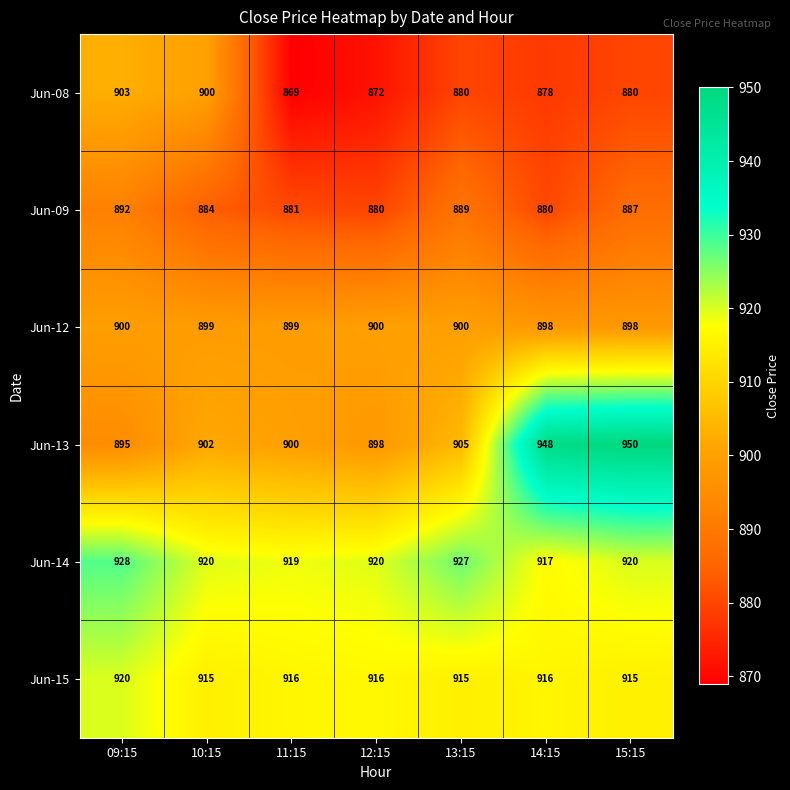

Where is Jun-13 nearest to the value 922?

13:15